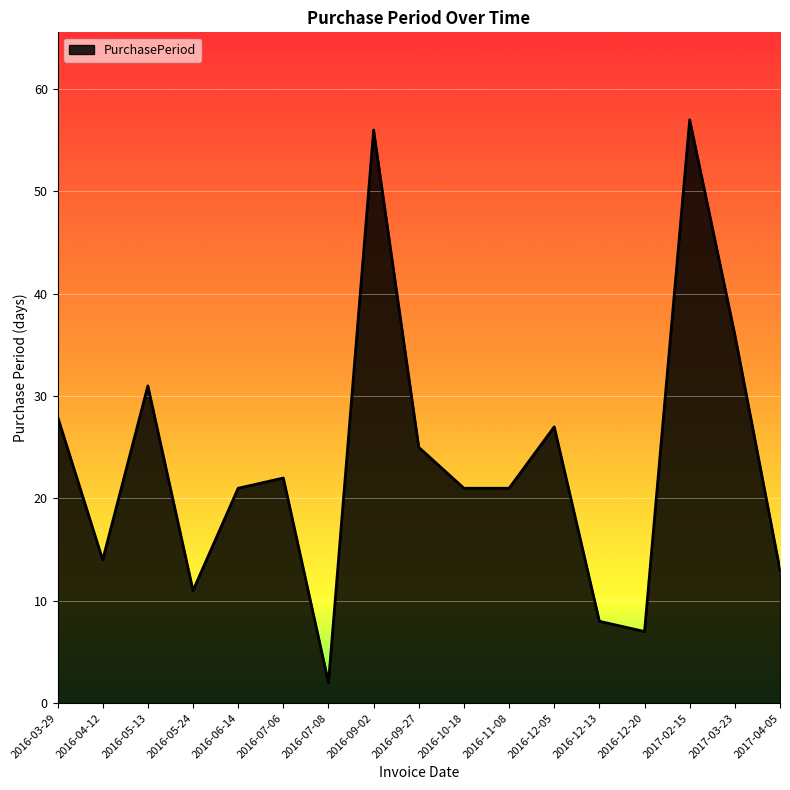

At which category does the chart reach its peak across all series?

2017-02-15